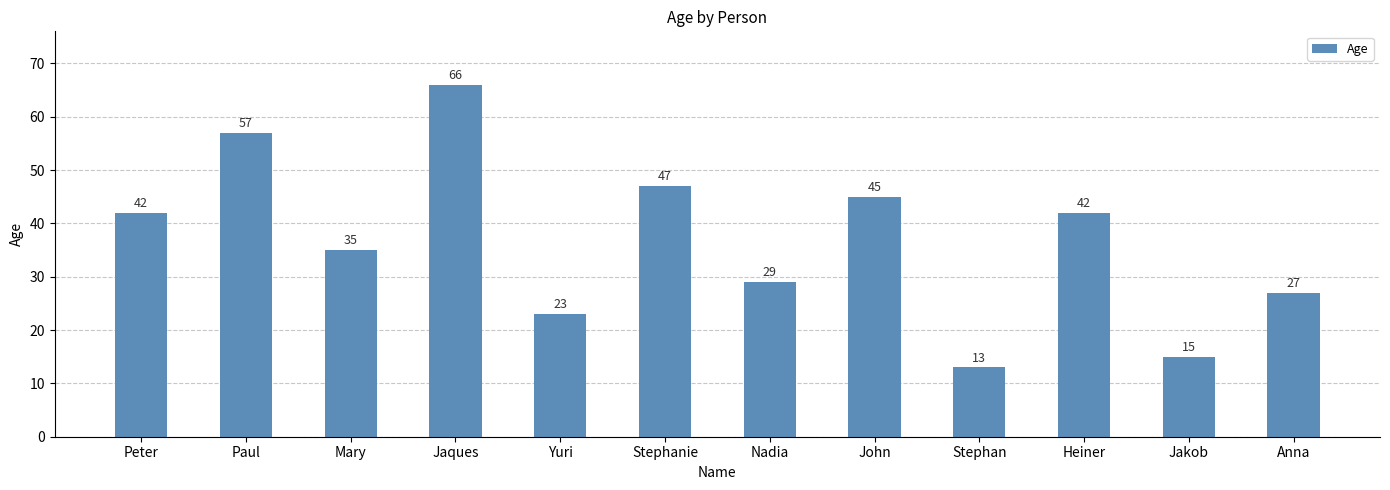

Is it true that the value at Jaques is 66?

True